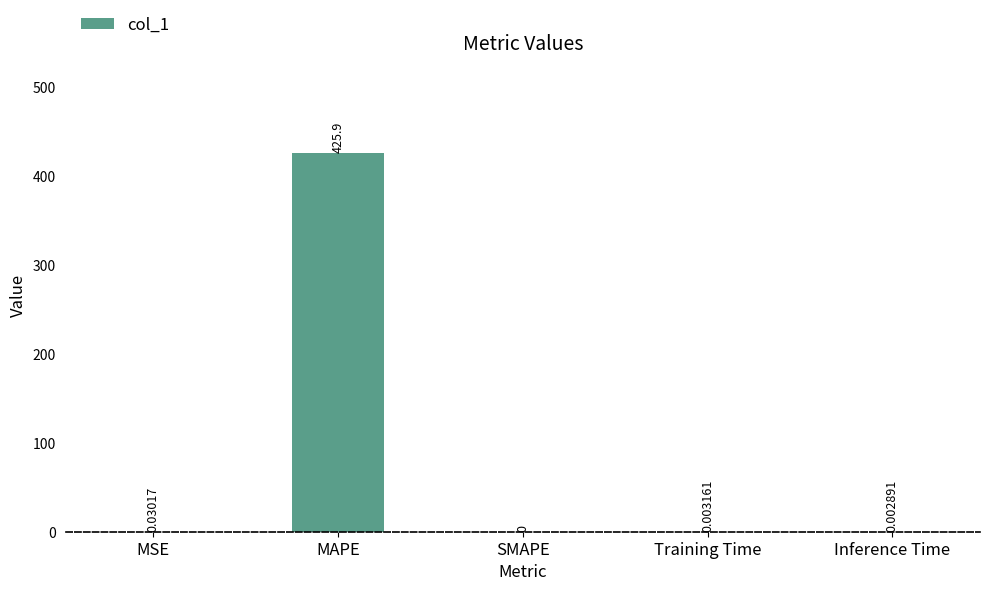

What is the sum of the values at MAPE and Training Time?

425.9